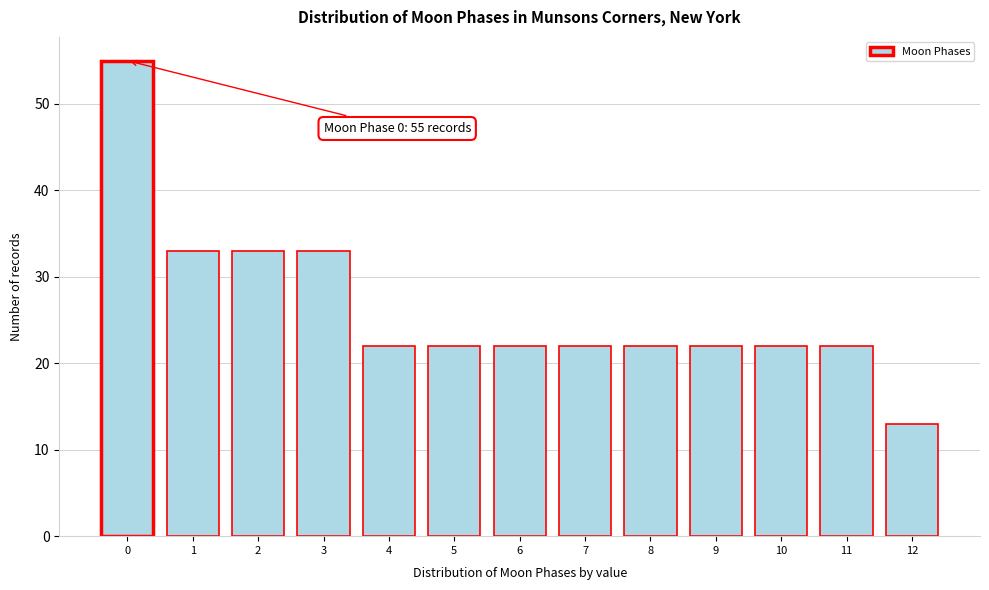

Reading left to right, transcribe all the data shown in this chart.

55	33	33	33	22	22	22	22	22	22	22	22	13